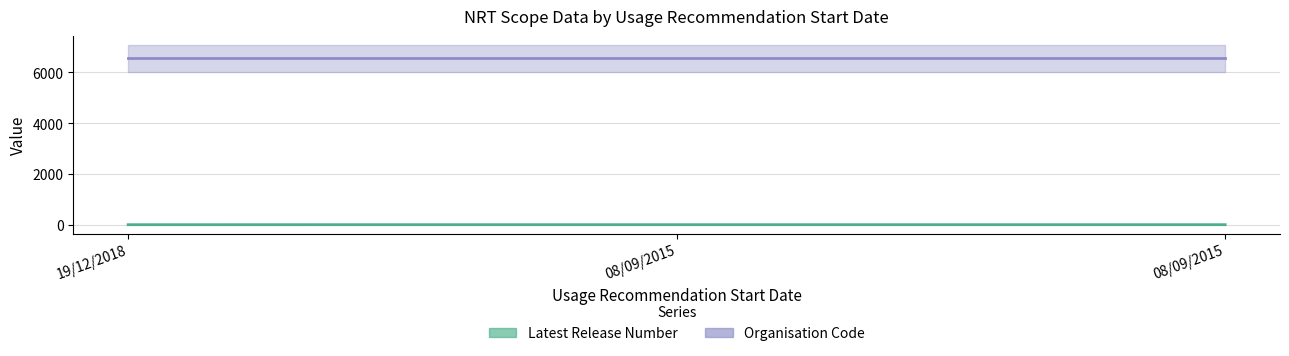

Reading left to right, list all the values displayed in this chart.

1	2	2